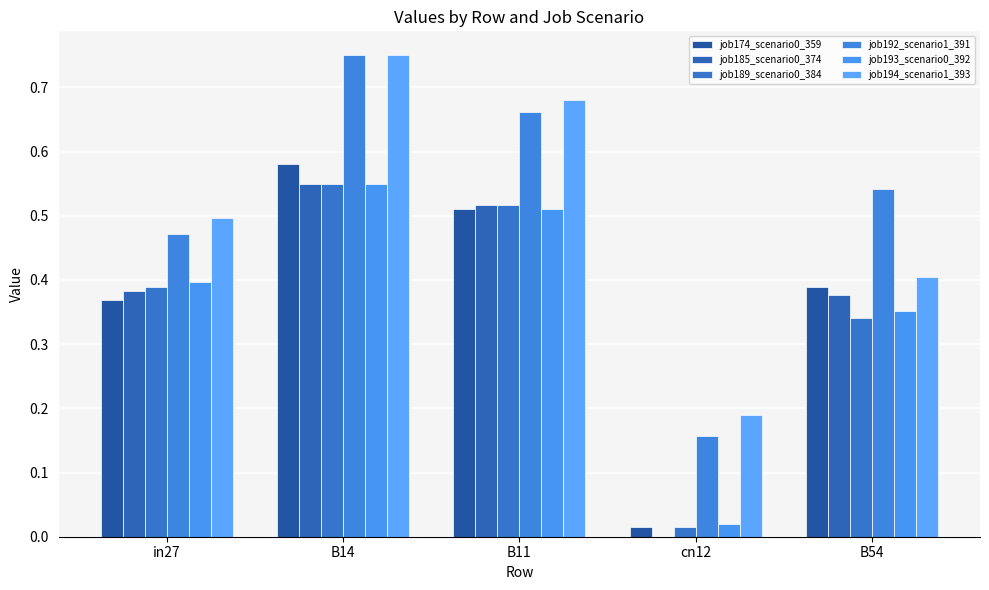

How many groups of bars are there?

5